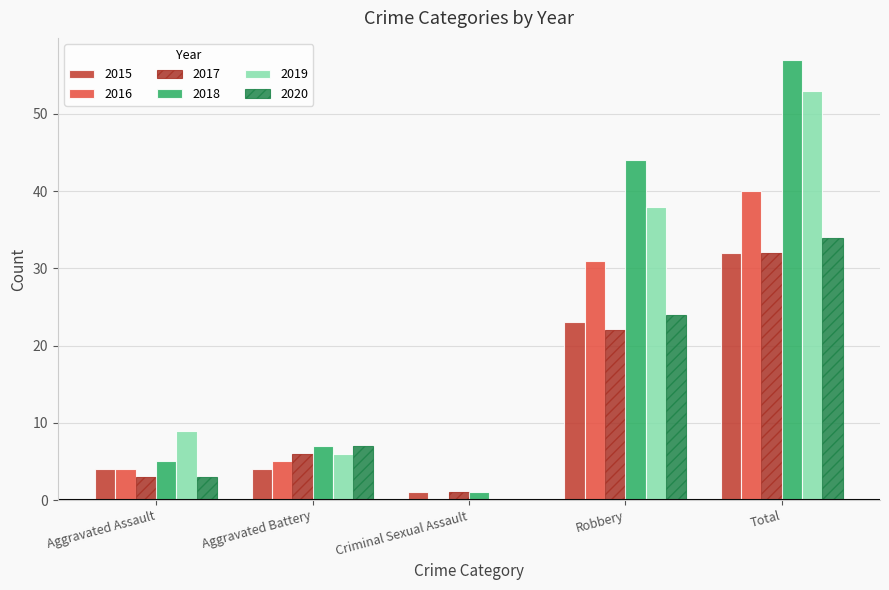

How many categories are shown in the chart?

5